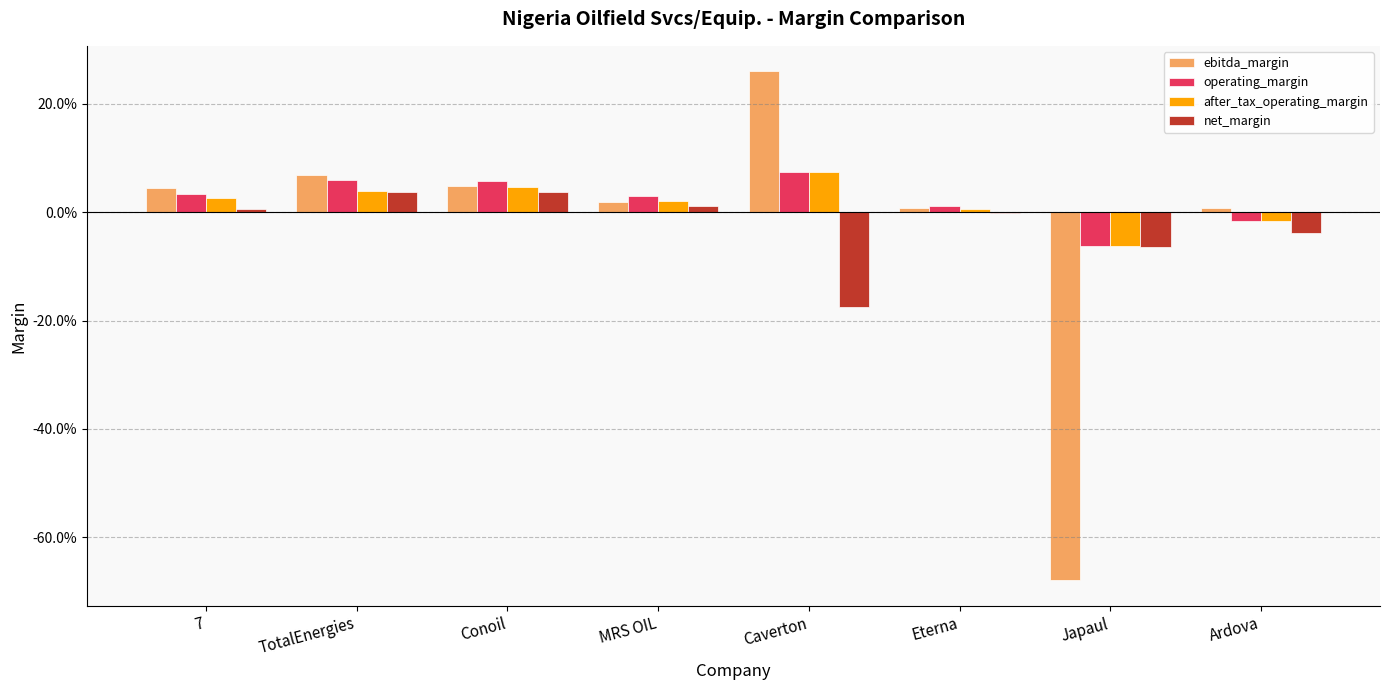

Reading left to right, list all the values displayed in this chart.

ebitda_margin: 7=0.0	TotalEnergies=0.1	Conoil=0.0	MRS OIL=0.0	Caverton=0.3	Eterna=0.0	Japaul=-0.7	Ardova=0.0
operating_margin: 7=0.0	TotalEnergies=0.1	Conoil=0.1	MRS OIL=0.0	Caverton=0.1	Eterna=0.0	Japaul=-0.1	Ardova=-0.0
after_tax_operating_margin: 7=0.0	TotalEnergies=0.0	Conoil=0.0	MRS OIL=0.0	Caverton=0.1	Eterna=0.0	Japaul=-0.1	Ardova=-0.0
net_margin: 7=0.0	TotalEnergies=0.0	Conoil=0.0	MRS OIL=0.0	Caverton=-0.2	Eterna=-0.0	Japaul=-0.1	Ardova=-0.0